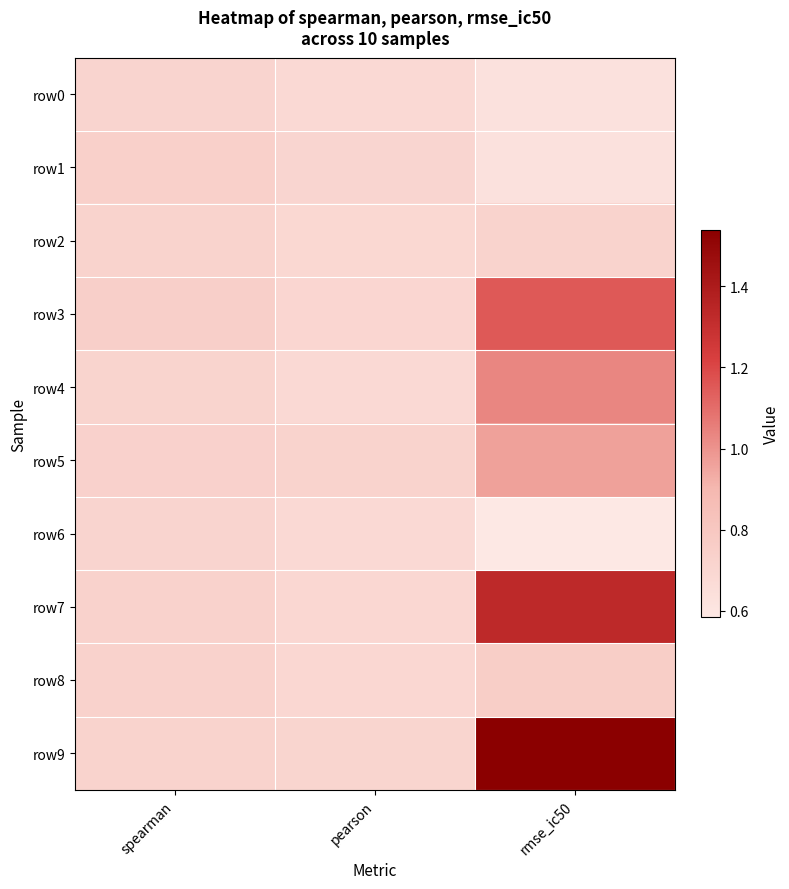

Which series has the largest range (max minus min)?

row9